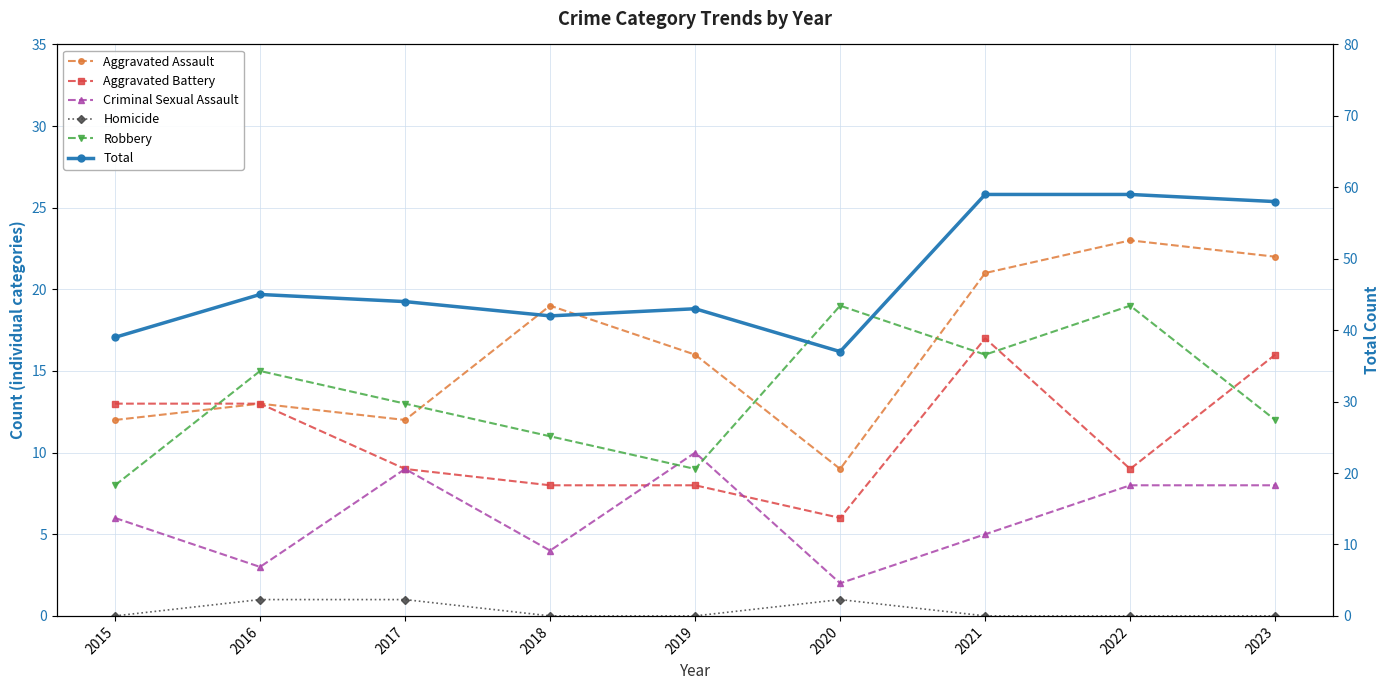

At which category does Robbery reach its first local valley?

2019